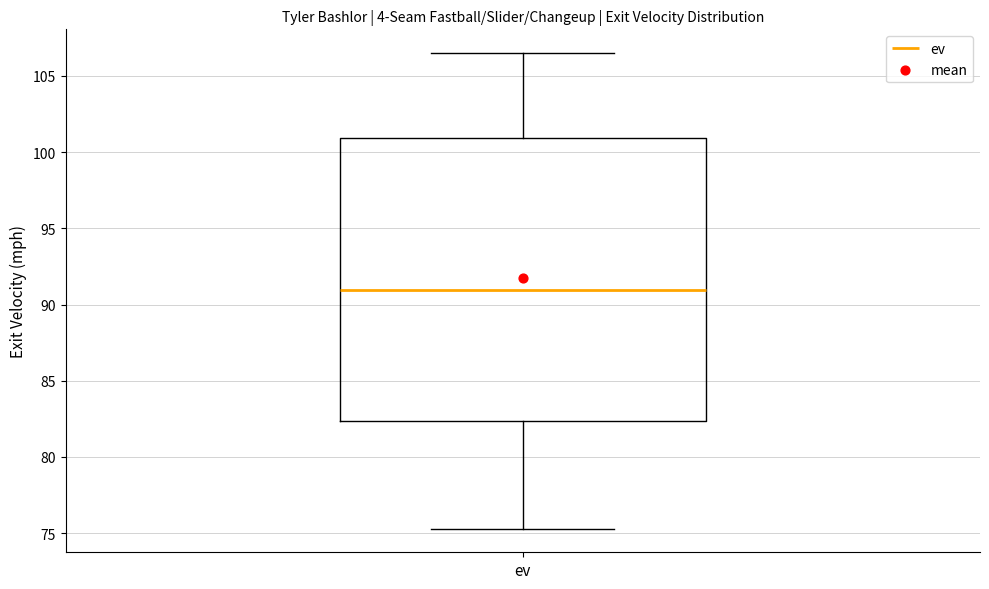

Transcribe this box plot: give where the median line is, the range the box spans, and where the two whiskers end, as read against the y-axis. The values are not printed on the chart, so give them approximately, as read against the axis.

median 91.0, box 82.5 to 101.0, whiskers 75.5 to 106.5